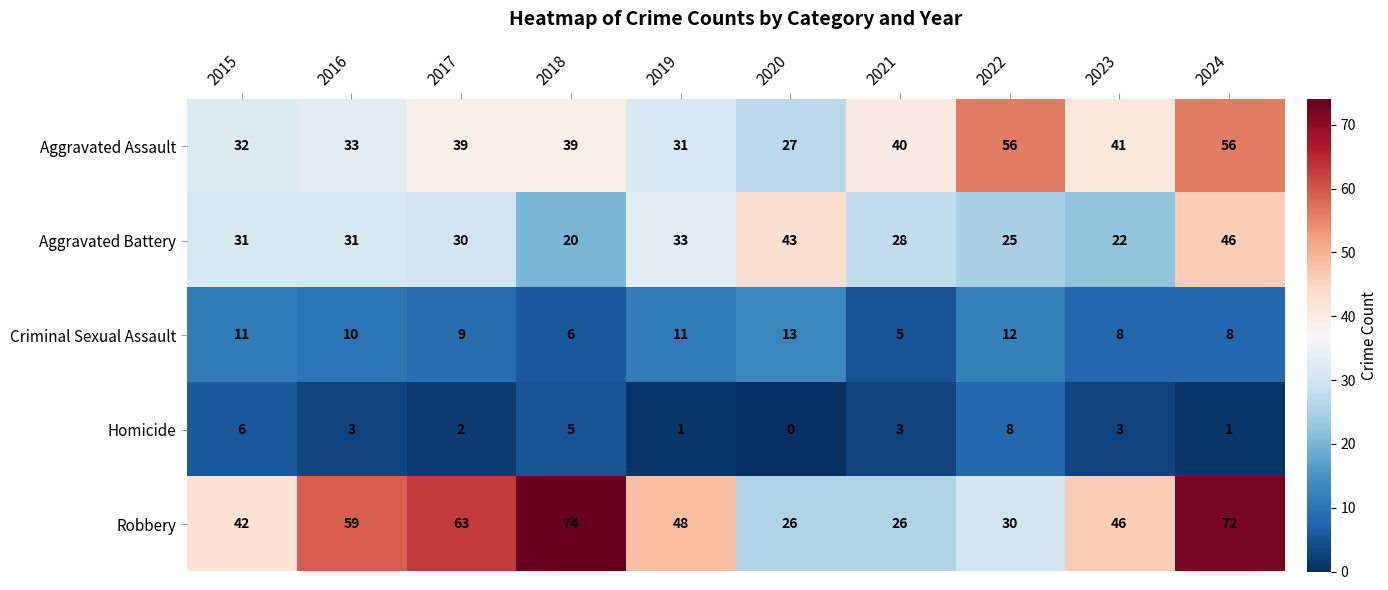

True or false: Aggravated Assault has a value of 40 at 2021.

True